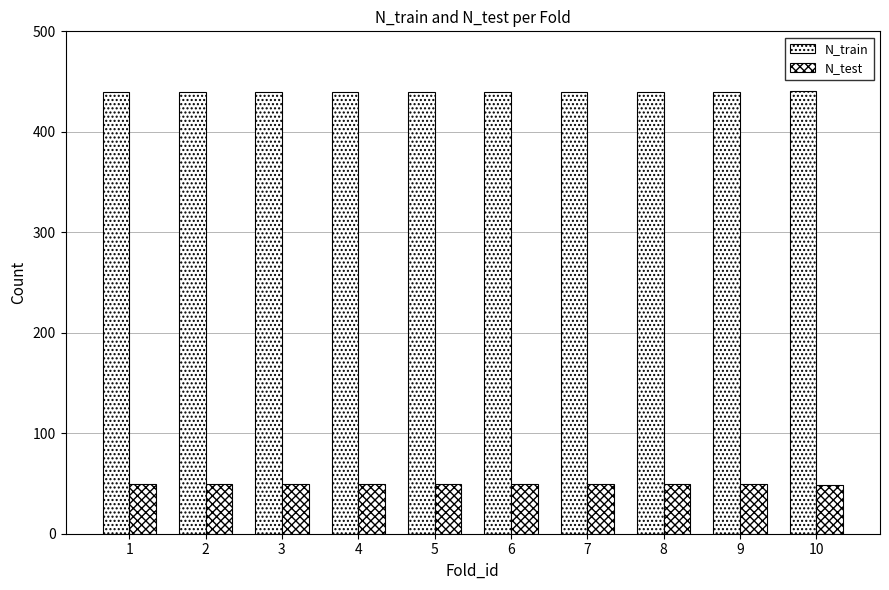

What is the average value of the N_test series?

49